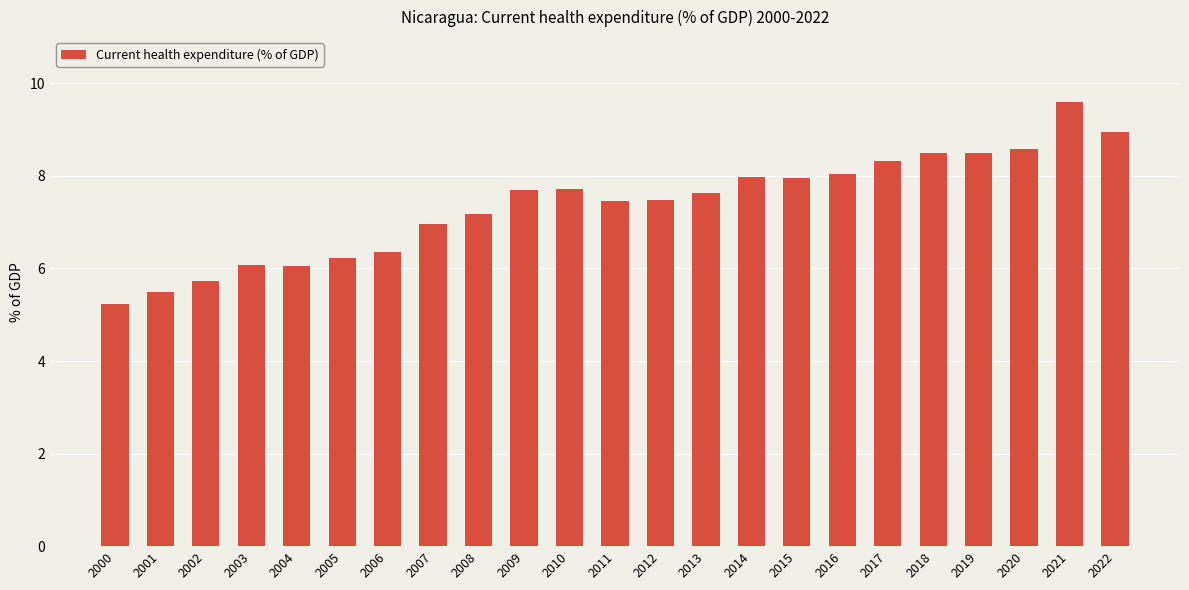

Is it true that the value at 2002 is 5.7?

True